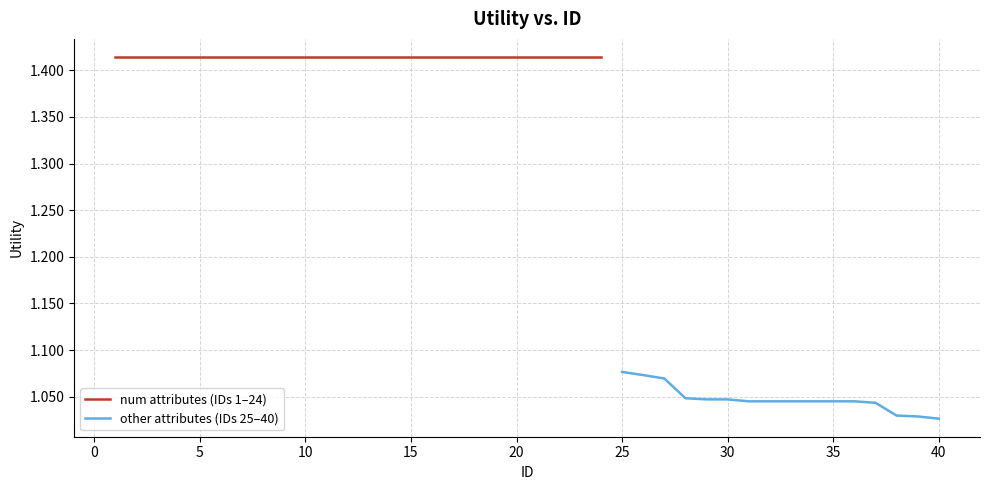

Is this an area chart (filled region under the line)?

No